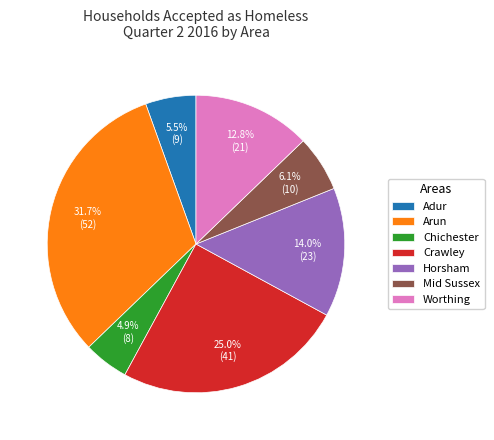

Between Mid Sussex and Arun, which is larger?

Arun